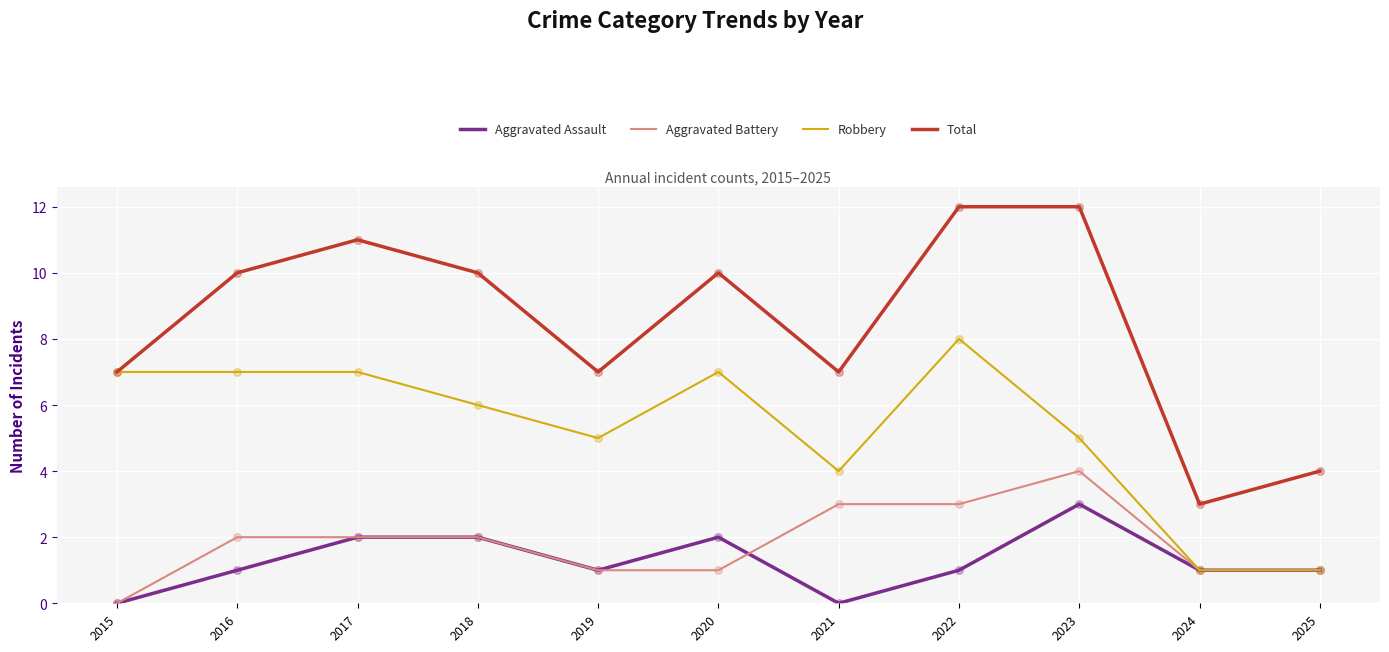

At how many categories does at least one series exceed 9?

6